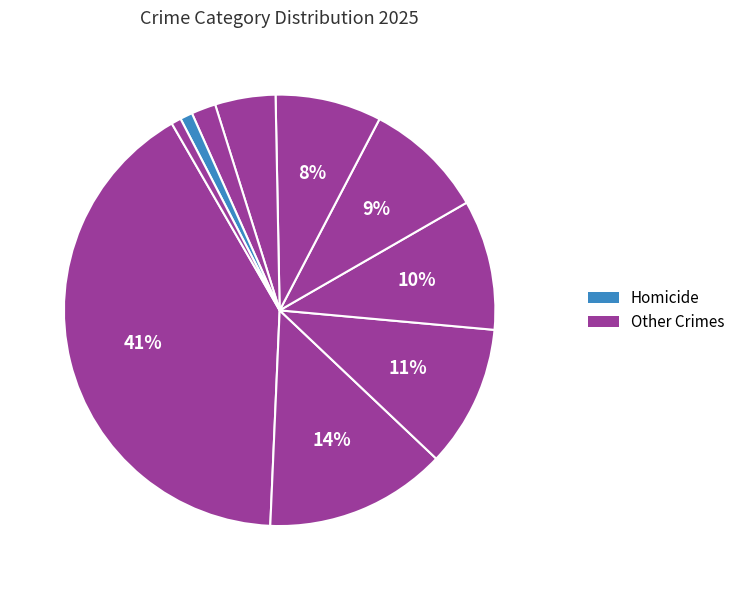

Count the number of slices in the pie.

10